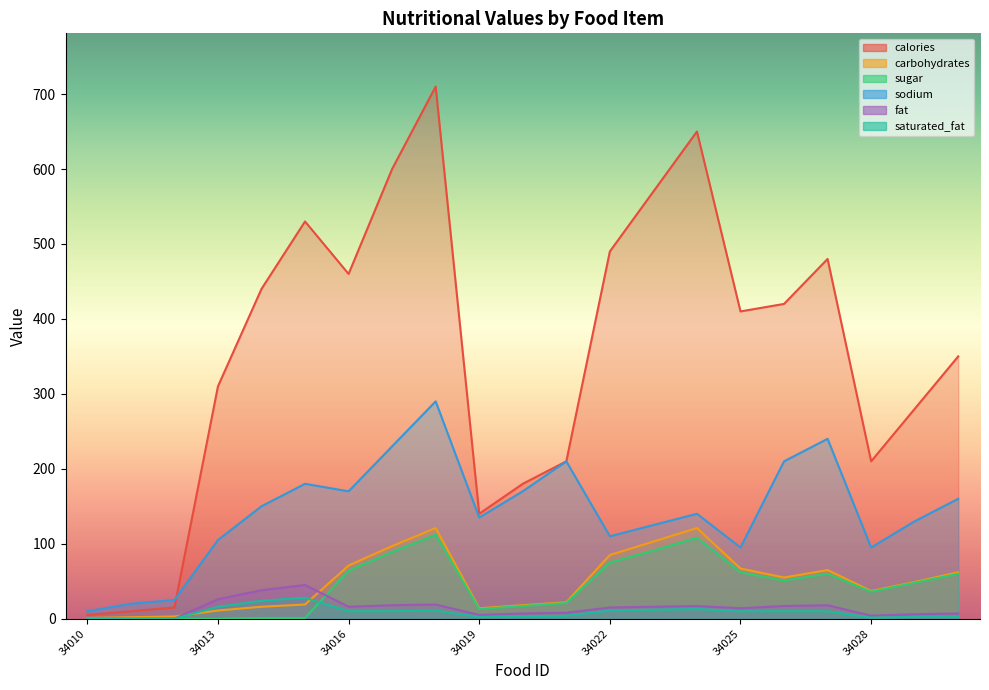

Does the chart have visible grid lines?

No